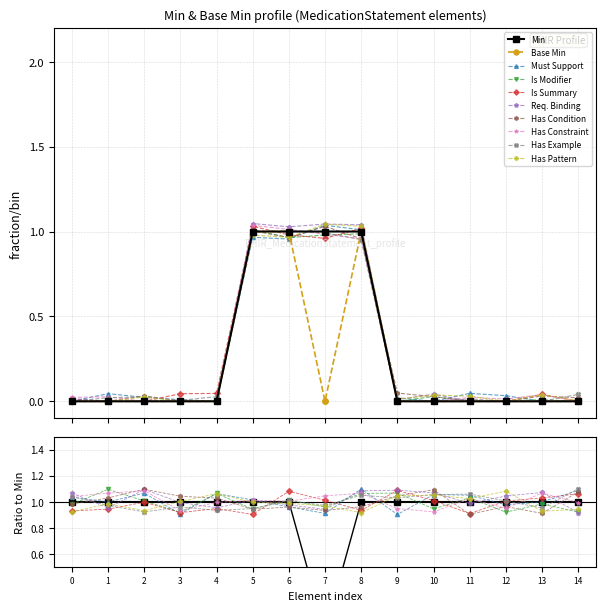

What is the difference between the maximum and second lowest values in the Base Min series?

1